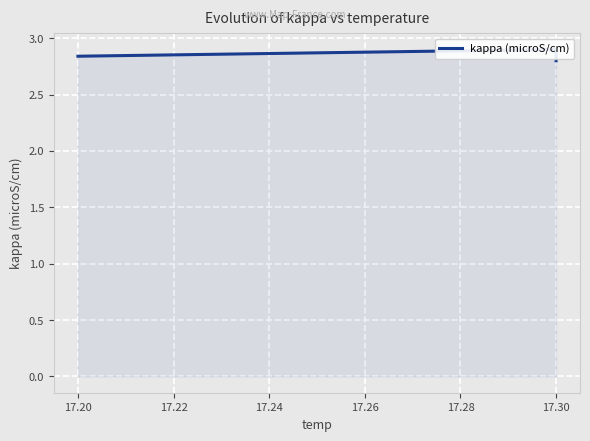

What is the greatest value displayed?

2.9